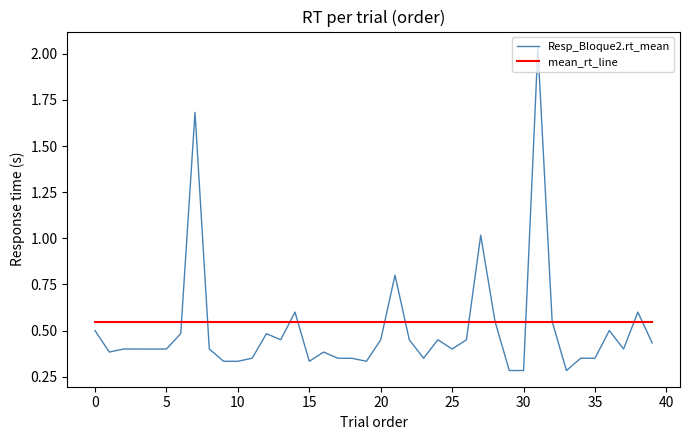

Which series has the widest spread of values?

Resp_Bloque2.rt_mean